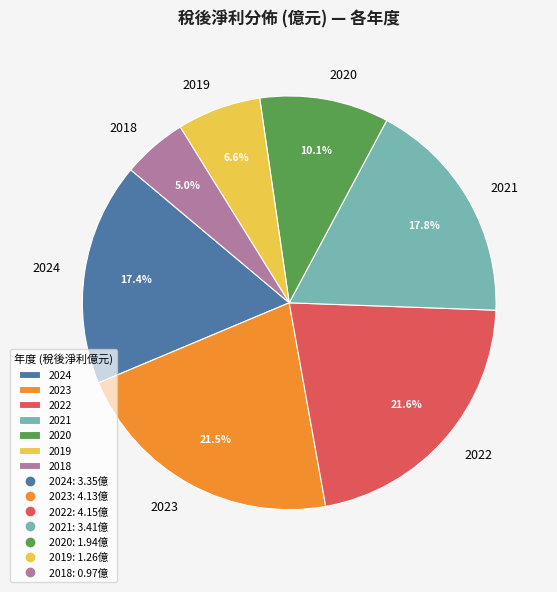

To the nearest percent, what is the average slice percentage?

14%